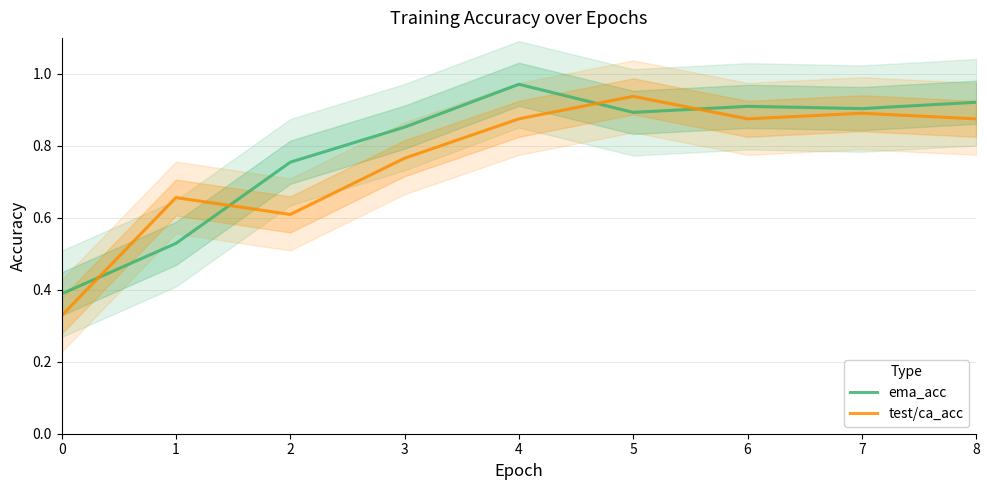

What are all the series names shown in the legend?

ema_acc, test/ca_acc